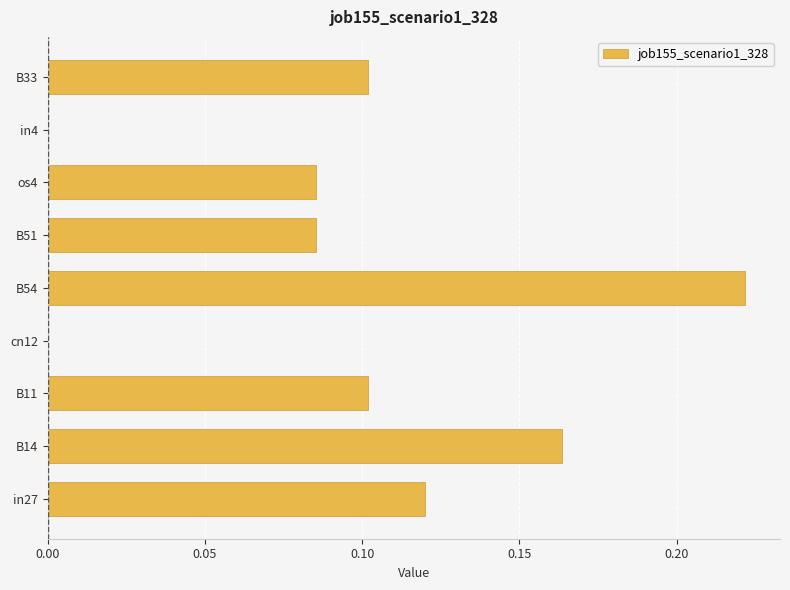

Between cn12 and os4, which is larger?

os4